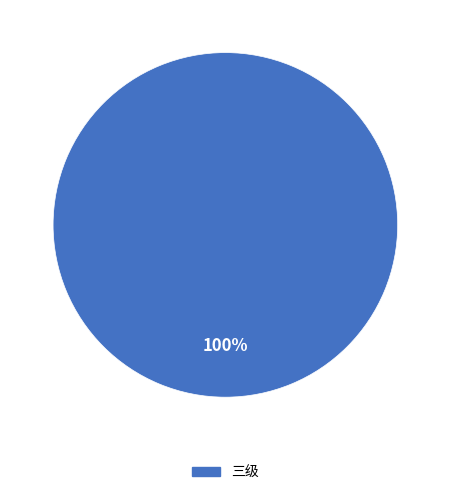

What is the majority slice?

三级